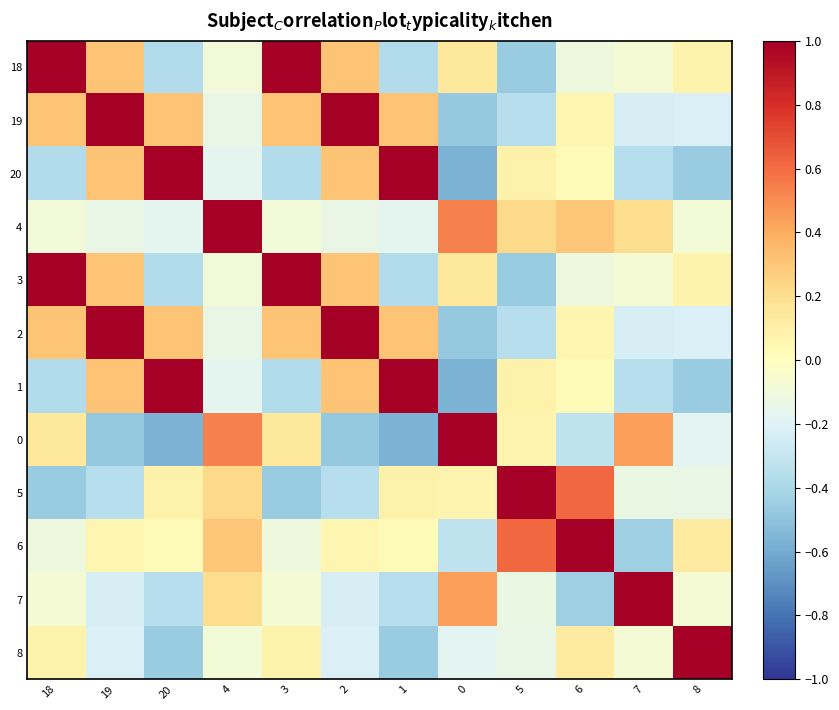

Which has a higher value, 6 or 20?

6